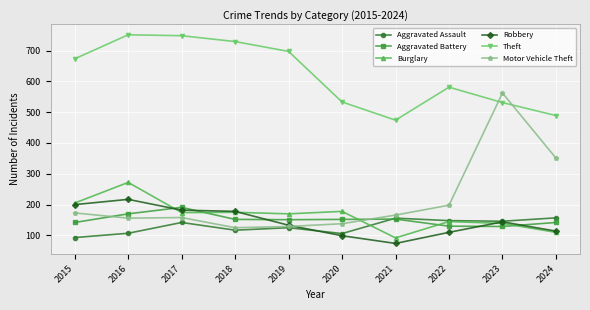

What is the value of the Motor Vehicle Theft point at the 5th from the left?

129